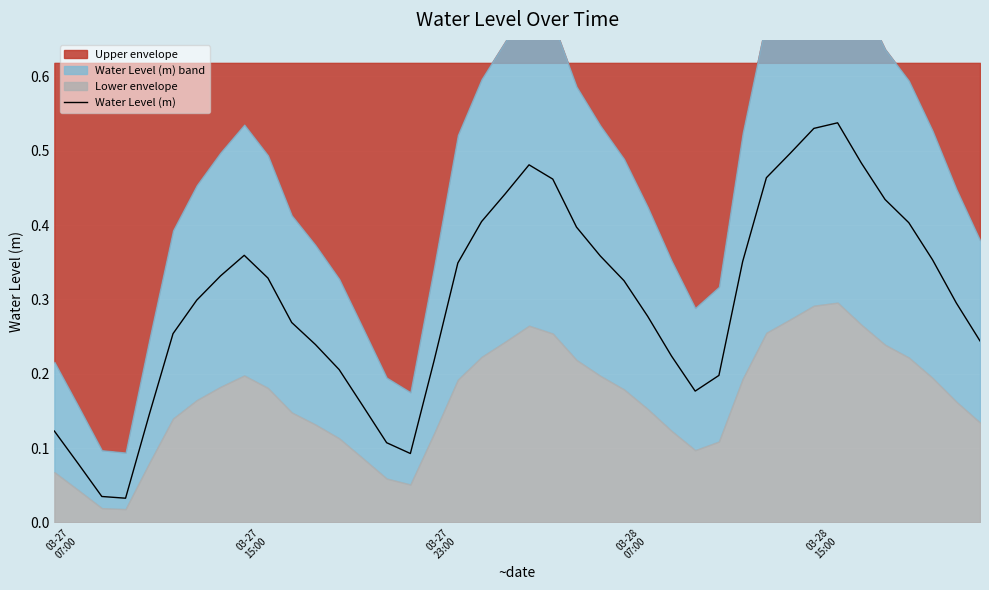

What is the average value?

0.3